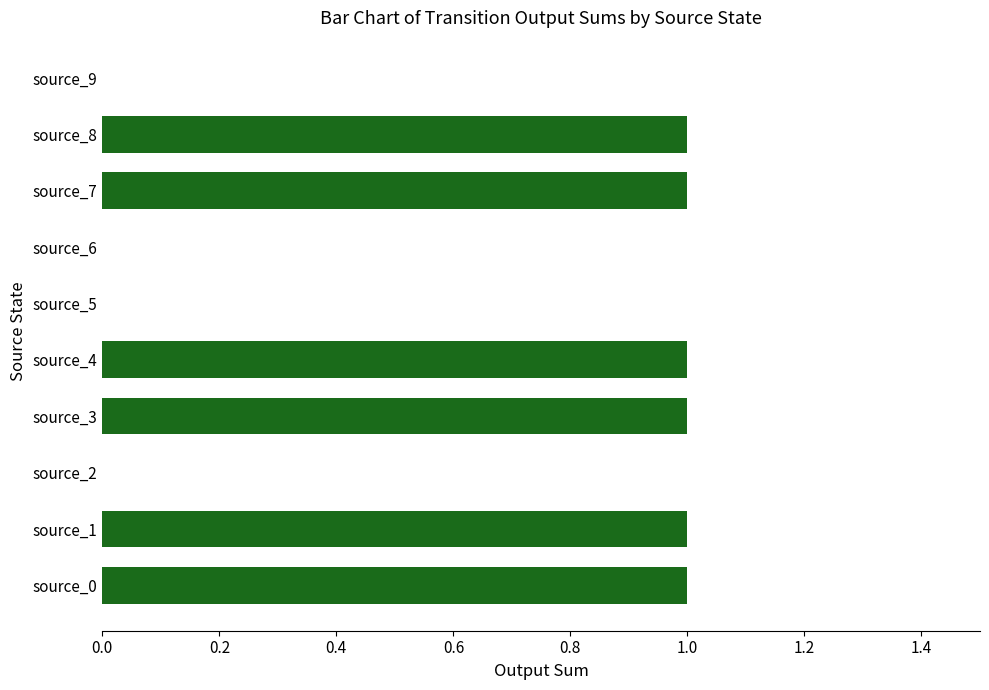

Is it true that the value at source_7 is 2?

False